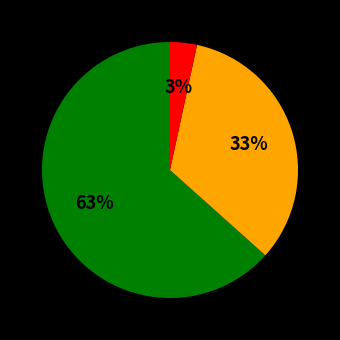

Does any single category account for the majority?

Yes